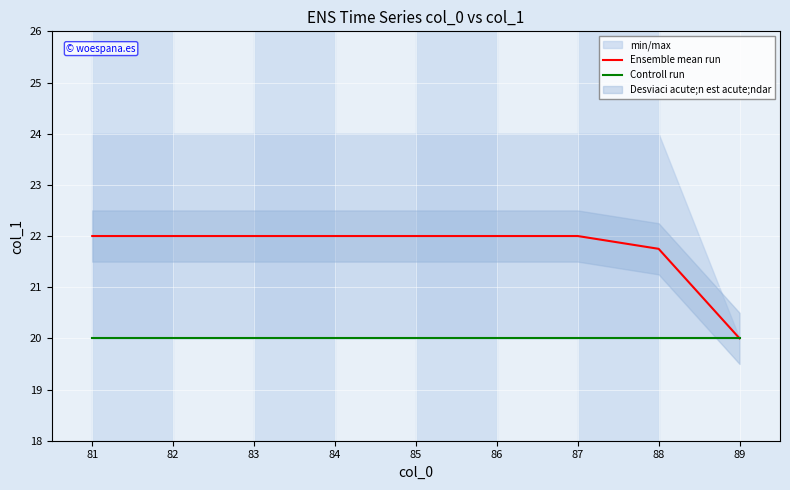

Reading right to left, transcribe all the data shown in this chart.

Ensemble mean run: 20.0	21.8	22.0	22.0	22.0	22.0	22.0	22.0	22.0
Controll run: 20.0	20.0	20.0	20.0	20.0	20.0	20.0	20.0	20.0